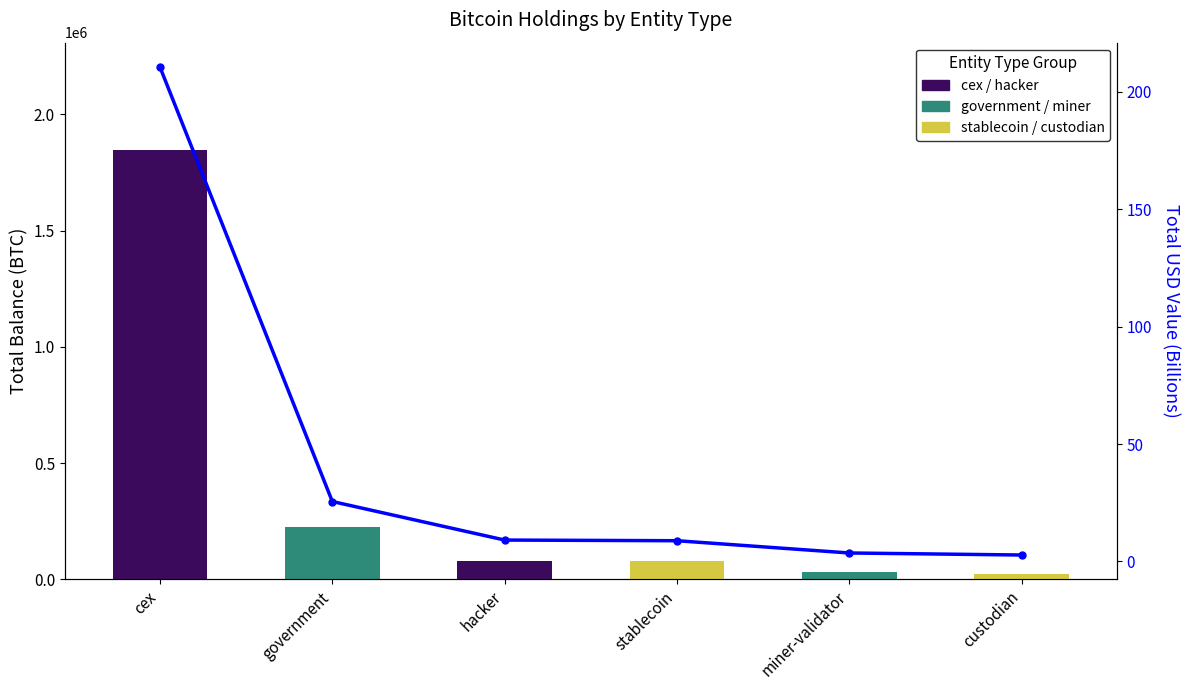

How many values exceed 79957?

3